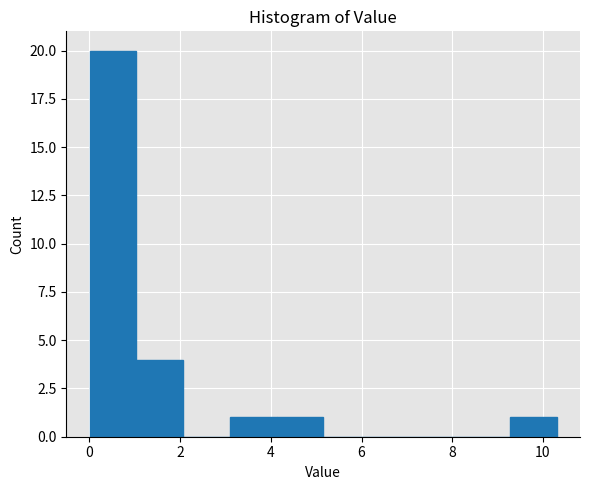

Reading left to right, transcribe this chart: for each bar, give the range it covers on the x-axis and its height. Neither the bar edges nor the heights are printed on the chart, so give them approximately, as read against the axes.

0.0 to 1.0: 20
1.0 to 2.0: 4
2.0 to 3.0: 0
3.0 to 4.2: 1
4.2 to 5.2: 1
5.2 to 6.2: 0
6.2 to 7.2: 0
7.2 to 8.2: 0
8.2 to 9.2: 0
9.2 to 10.4: 1